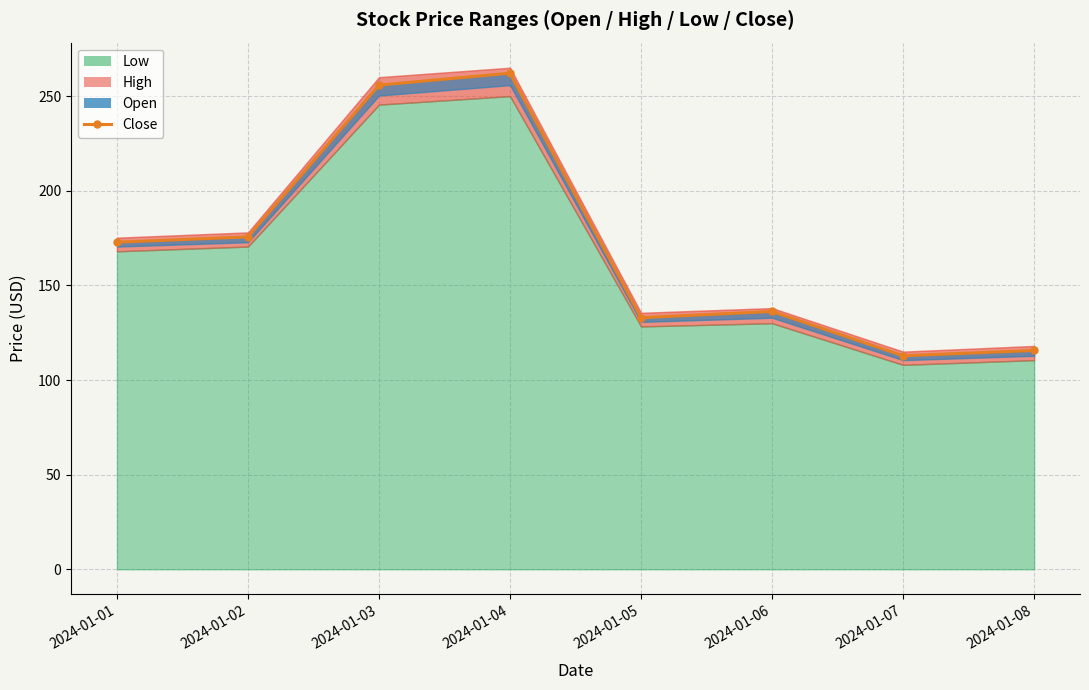

What is the value of the 2nd point from the left?

175.6